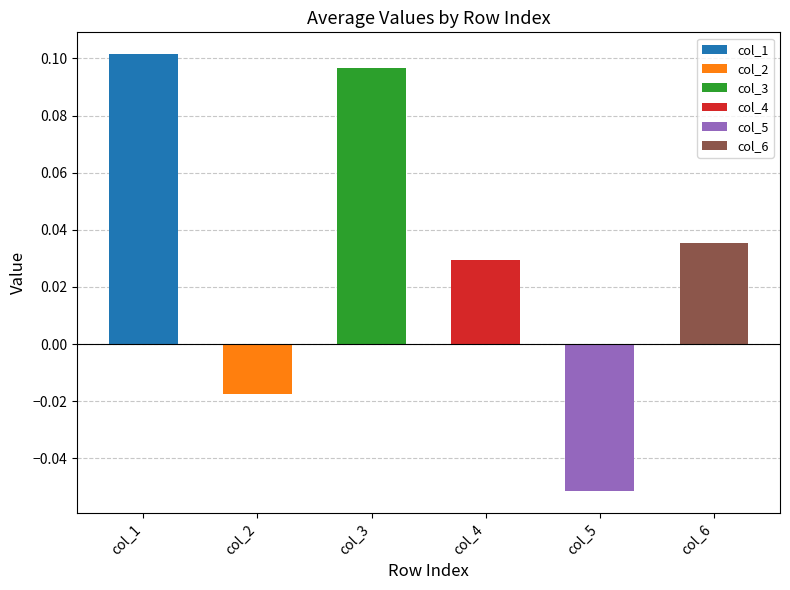

Which series changed the most between 5 and 7?

col_1